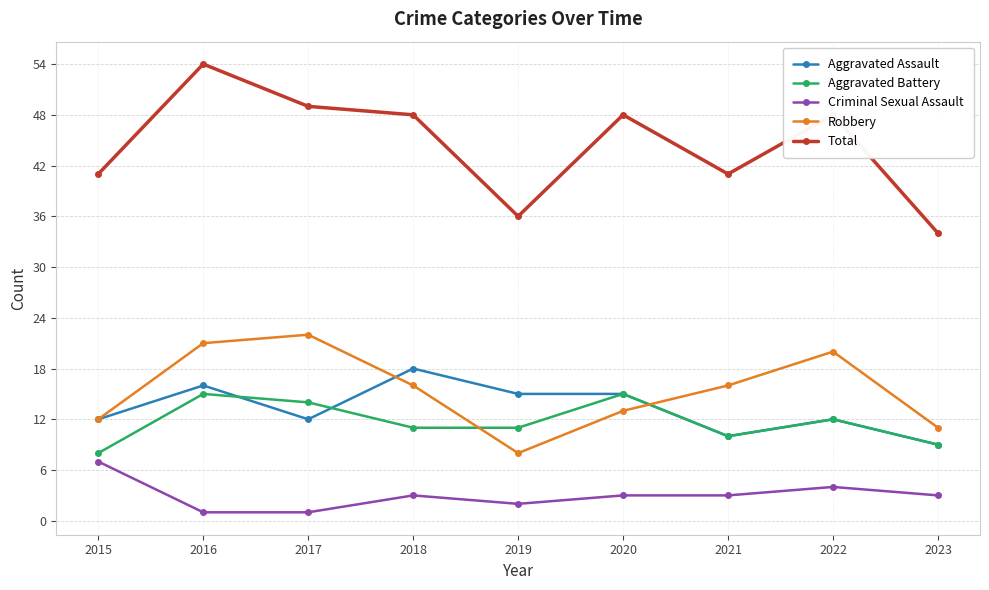

What are all the series names shown in the legend?

Aggravated Assault, Aggravated Battery, Criminal Sexual Assault, Robbery, Total